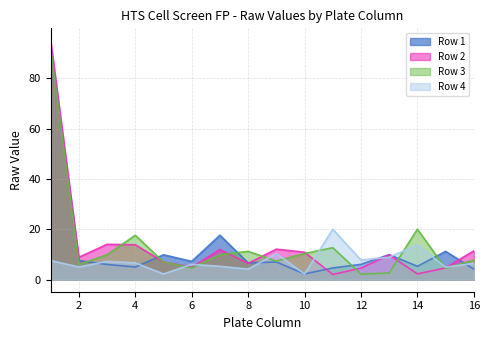

Which has a higher value, 16 or 10?

16